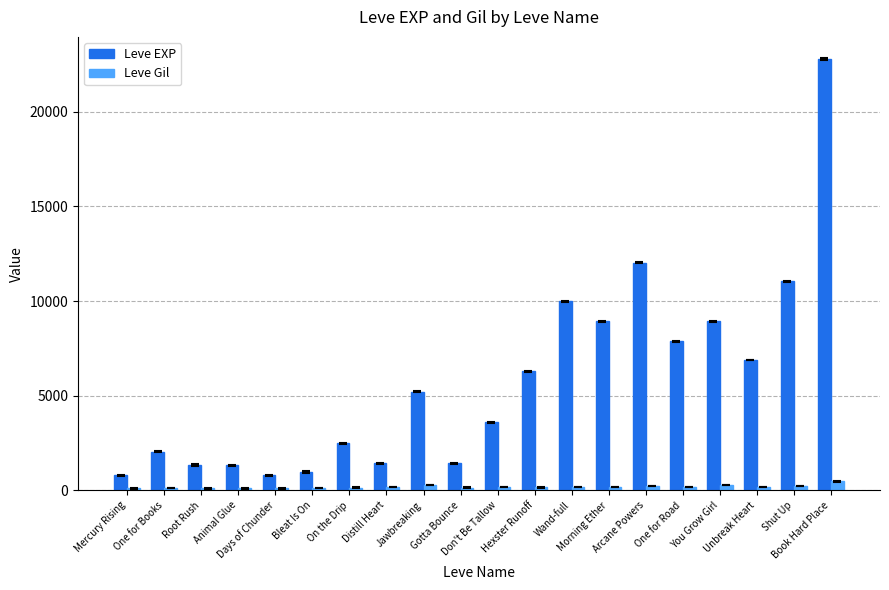

Which series has the largest range (max minus min)?

Leve EXP